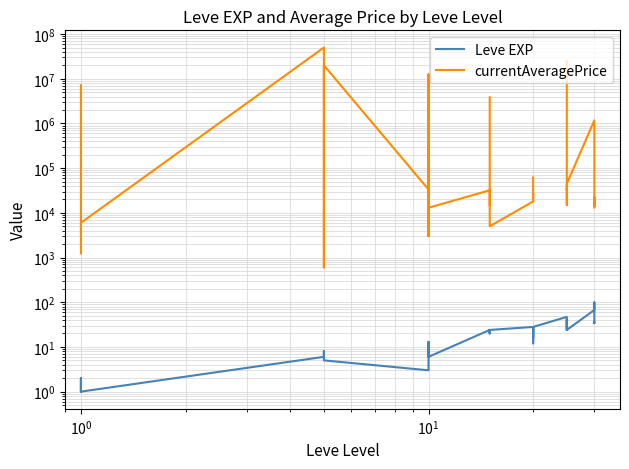

True or false: currentAveragePrice has a value of 19997.0 at 31.

False